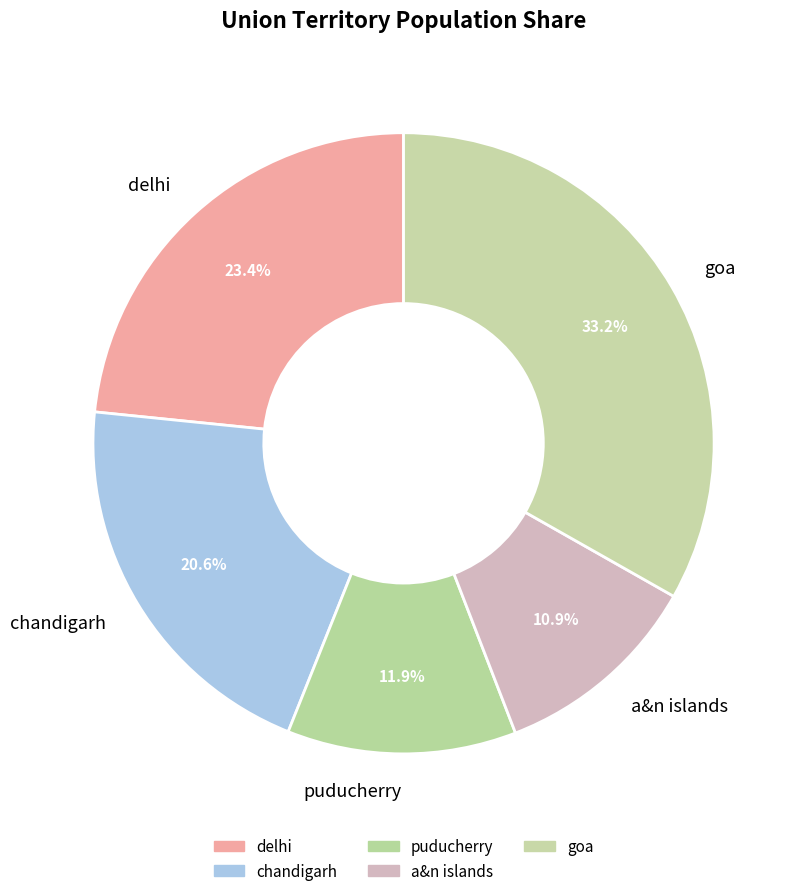

Do goa and puducherry together represent more than half of the pie?

No